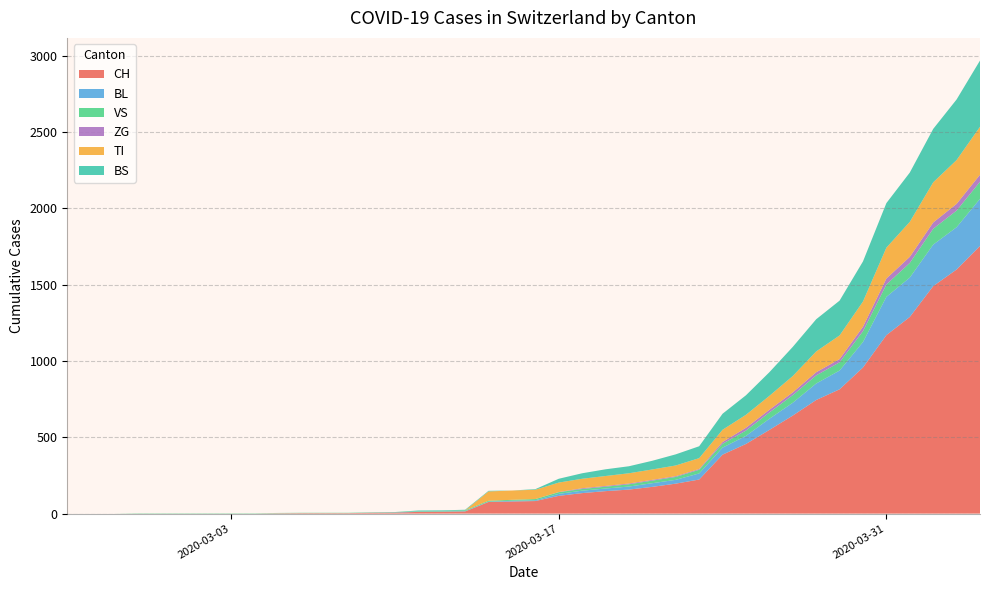

Reading left to right, transcribe all the data shown in this chart.

CH: 2020-02-25=0	2020-02-26=0	2020-02-27=0	2020-02-28=0	2020-02-29=0	2020-03-01=0	2020-03-02=0	2020-03-03=0	2020-03-04=0	2020-03-05=2	2020-03-06=3	2020-03-07=3	2020-03-08=3	2020-03-09=5	2020-03-10=6	2020-03-11=11	2020-03-12=12	2020-03-13=14	2020-03-14=76	2020-03-15=79	2020-03-16=82	2020-03-17=116	2020-03-18=134	2020-03-19=147	2020-03-20=157	2020-03-21=175	2020-03-22=196	2020-03-23=223	2020-03-24=386	2020-03-25=456	2020-03-26=548	2020-03-27=642	2020-03-28=744	2020-03-29=814	2020-03-30=957	2020-03-31=1169	2020-04-01=1288	2020-04-02=1490	2020-04-03=1599	2020-04-04=1753
BL: 2020-02-25=0	2020-02-26=0	2020-02-27=0	2020-02-28=0	2020-02-29=0	2020-03-01=0	2020-03-02=0	2020-03-03=0	2020-03-04=0	2020-03-05=0	2020-03-06=0	2020-03-07=0	2020-03-08=0	2020-03-09=1	2020-03-10=2	2020-03-11=2	2020-03-12=2	2020-03-13=2	2020-03-14=2	2020-03-15=5	2020-03-16=5	2020-03-17=13	2020-03-18=16	2020-03-19=17	2020-03-20=20	2020-03-21=24	2020-03-22=25	2020-03-23=40	2020-03-24=46	2020-03-25=53	2020-03-26=73	2020-03-27=84	2020-03-28=108	2020-03-29=123	2020-03-30=167	2020-03-31=251	2020-04-01=258	2020-04-02=272	2020-04-03=277	2020-04-04=309
VS: 2020-02-25=0	2020-02-26=0	2020-02-27=0	2020-02-28=2	2020-02-29=2	2020-03-01=2	2020-03-02=2	2020-03-03=2	2020-03-04=2	2020-03-05=2	2020-03-06=2	2020-03-07=2	2020-03-08=2	2020-03-09=2	2020-03-10=2	2020-03-11=3	2020-03-12=3	2020-03-13=5	2020-03-14=6	2020-03-15=6	2020-03-16=8	2020-03-17=11	2020-03-18=11	2020-03-19=12	2020-03-20=15	2020-03-21=17	2020-03-22=19	2020-03-23=24	2020-03-24=25	2020-03-25=35	2020-03-26=41	2020-03-27=50	2020-03-28=53	2020-03-29=54	2020-03-30=71	2020-03-31=81	2020-04-01=96	2020-04-02=104	2020-04-03=109	2020-04-04=112
ZG: 2020-02-25=0	2020-02-26=0	2020-02-27=0	2020-02-28=0	2020-02-29=0	2020-03-01=0	2020-03-02=0	2020-03-03=0	2020-03-04=0	2020-03-05=0	2020-03-06=0	2020-03-07=0	2020-03-08=0	2020-03-09=0	2020-03-10=0	2020-03-11=0	2020-03-12=0	2020-03-13=0	2020-03-14=0	2020-03-15=0	2020-03-16=0	2020-03-17=1	2020-03-18=5	2020-03-19=5	2020-03-20=5	2020-03-21=5	2020-03-22=5	2020-03-23=5	2020-03-24=12	2020-03-25=18	2020-03-26=18	2020-03-27=18	2020-03-28=21	2020-03-29=21	2020-03-30=29	2020-03-31=39	2020-04-01=40	2020-04-02=41	2020-04-03=44	2020-04-04=46
TI: 2020-02-25=0	2020-02-26=0	2020-02-27=0	2020-02-28=0	2020-02-29=0	2020-03-01=0	2020-03-02=0	2020-03-03=0	2020-03-04=0	2020-03-05=0	2020-03-06=0	2020-03-07=0	2020-03-08=0	2020-03-09=0	2020-03-10=0	2020-03-11=0	2020-03-12=0	2020-03-13=0	2020-03-14=61	2020-03-15=61	2020-03-16=61	2020-03-17=62	2020-03-18=62	2020-03-19=65	2020-03-20=67	2020-03-21=68	2020-03-22=70	2020-03-23=71	2020-03-24=80	2020-03-25=85	2020-03-26=91	2020-03-27=107	2020-03-28=136	2020-03-29=155	2020-03-30=165	2020-03-31=202	2020-04-01=229	2020-04-02=263	2020-04-03=287	2020-04-04=314
BS: 2020-02-25=0	2020-02-26=0	2020-02-27=0	2020-02-28=0	2020-02-29=0	2020-03-01=0	2020-03-02=0	2020-03-03=0	2020-03-04=0	2020-03-05=0	2020-03-06=0	2020-03-07=0	2020-03-08=0	2020-03-09=0	2020-03-10=0	2020-03-11=4	2020-03-12=4	2020-03-13=4	2020-03-14=4	2020-03-15=0	2020-03-16=4	2020-03-17=25	2020-03-18=36	2020-03-19=44	2020-03-20=46	2020-03-21=57	2020-03-22=73	2020-03-23=78	2020-03-24=105	2020-03-25=128	2020-03-26=155	2020-03-27=191	2020-03-28=211	2020-03-29=228	2020-03-30=263	2020-03-31=292	2020-04-01=323	2020-04-02=350	2020-04-03=397	2020-04-04=434